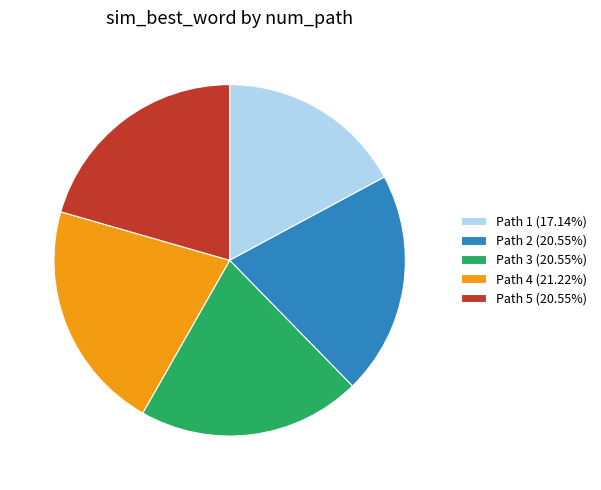

Is it true that Path 1 is 24% of the pie?

False